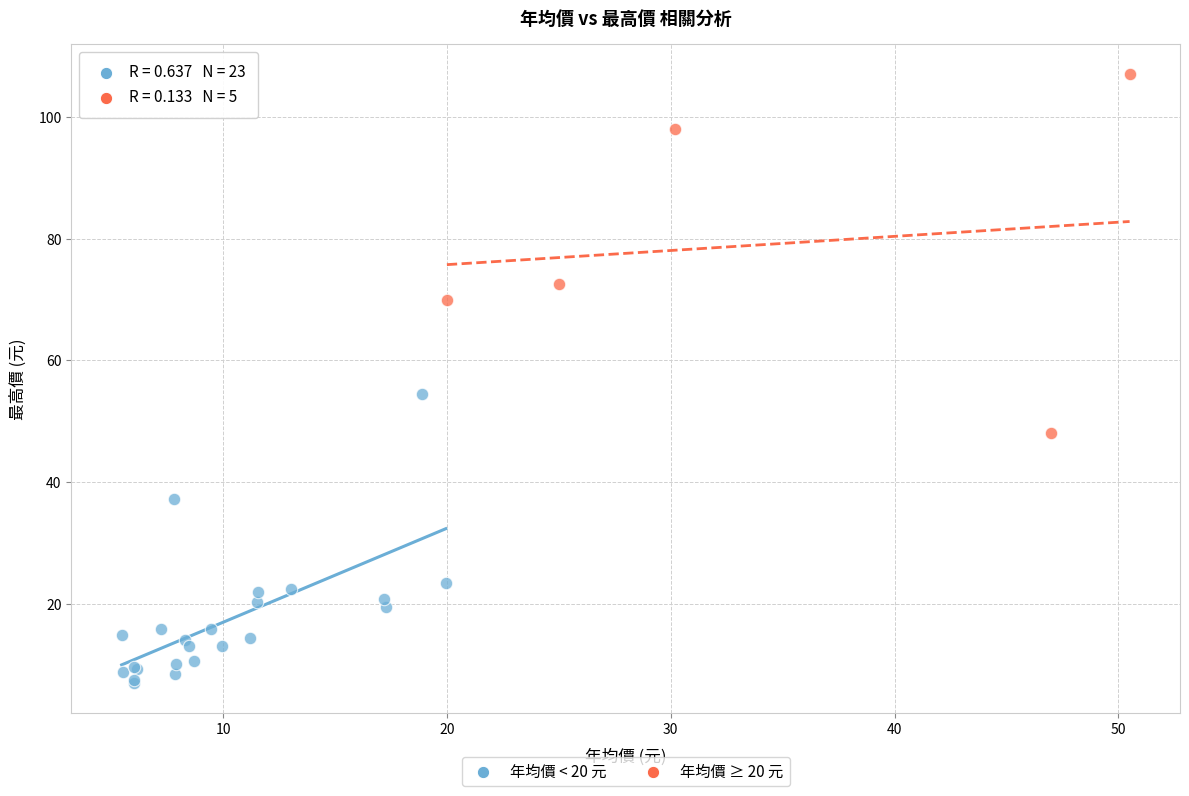

Which series reaches the maximum Y coordinate?

年均價 ≥ 20 元